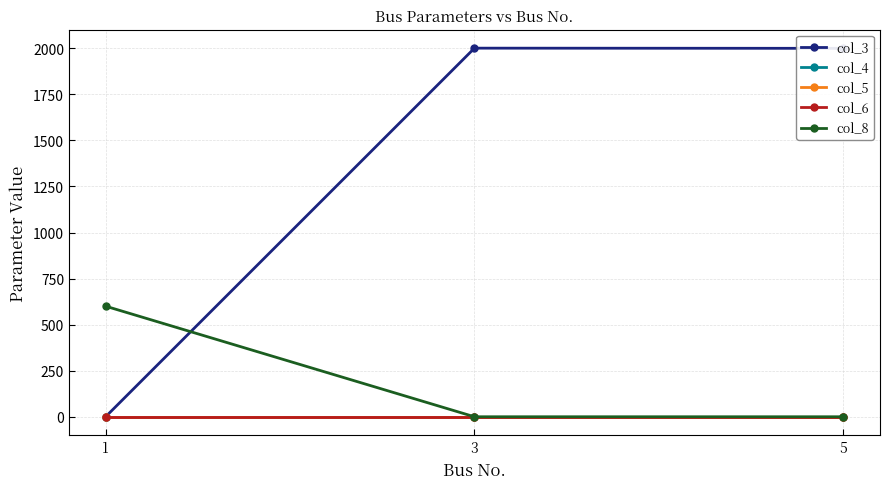

Which series has the widest spread of values?

col_3